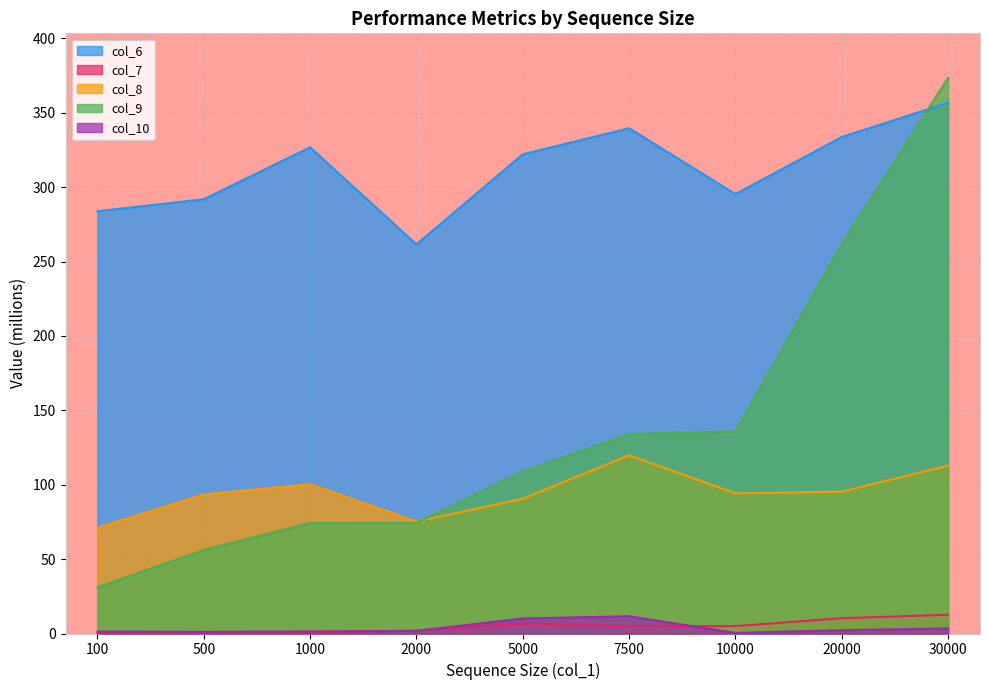

At which category does col_7 reach its first local peak?

5000